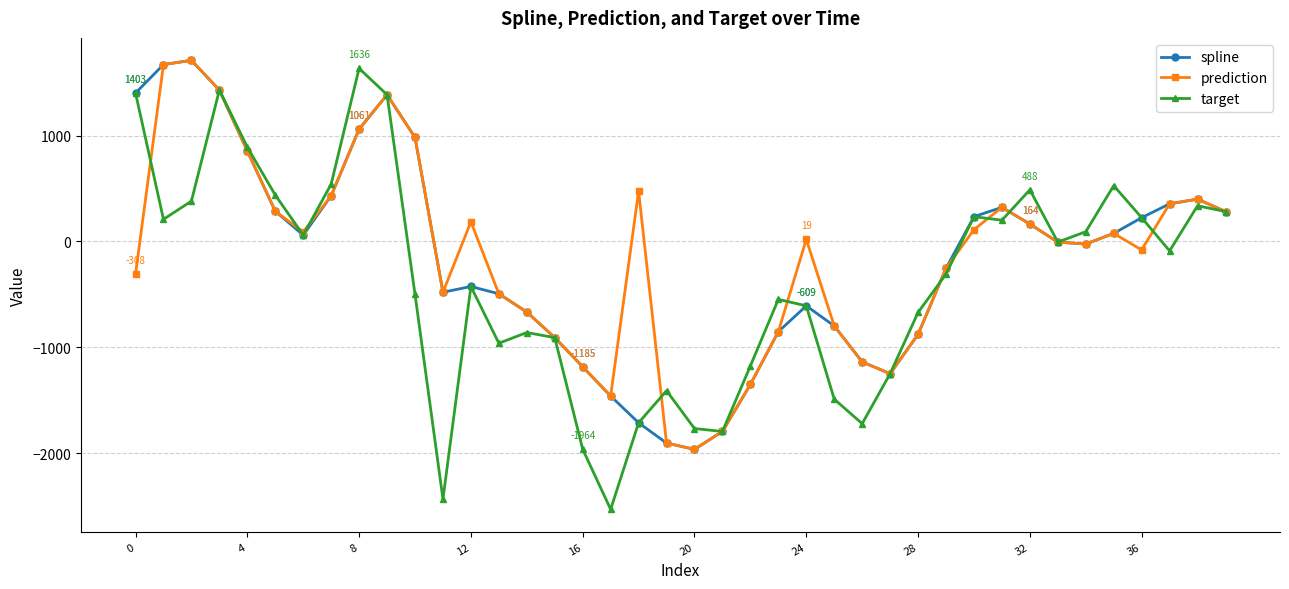

Count the number of categories in the chart.

40